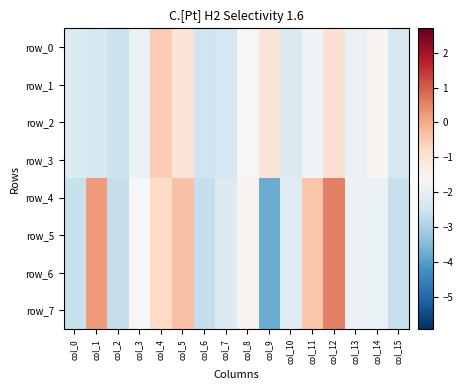

The row_4 series shows -2.6 at col_2. True or false?

True